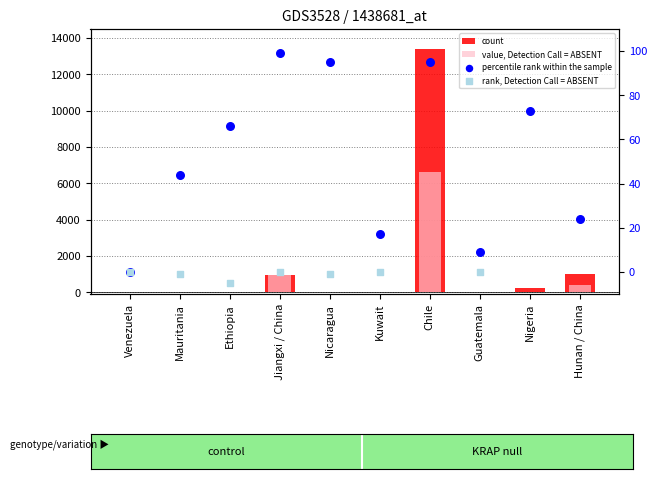

What is the total value across all series at Guatemala?

9